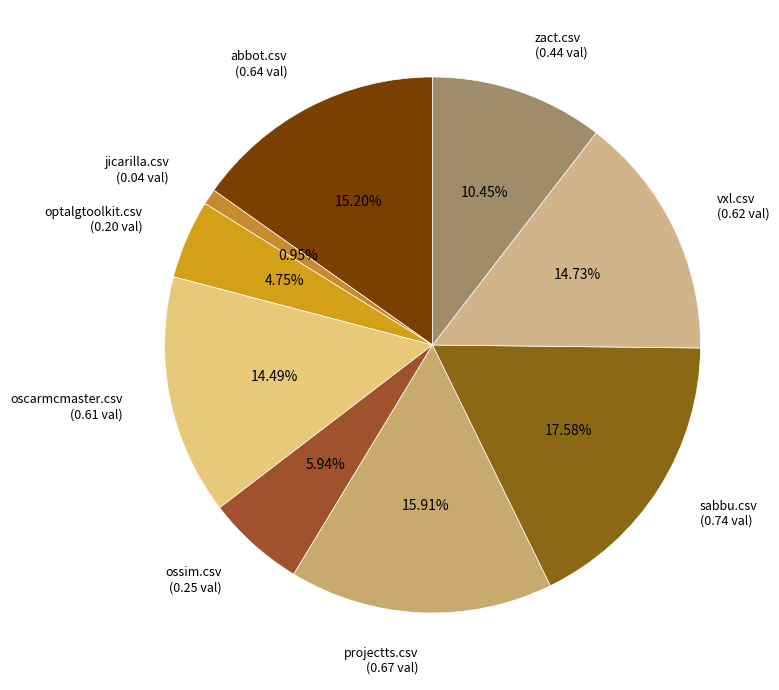

Do projectts.csv and oscarmcmaster.csv together represent more than half of the pie?

No